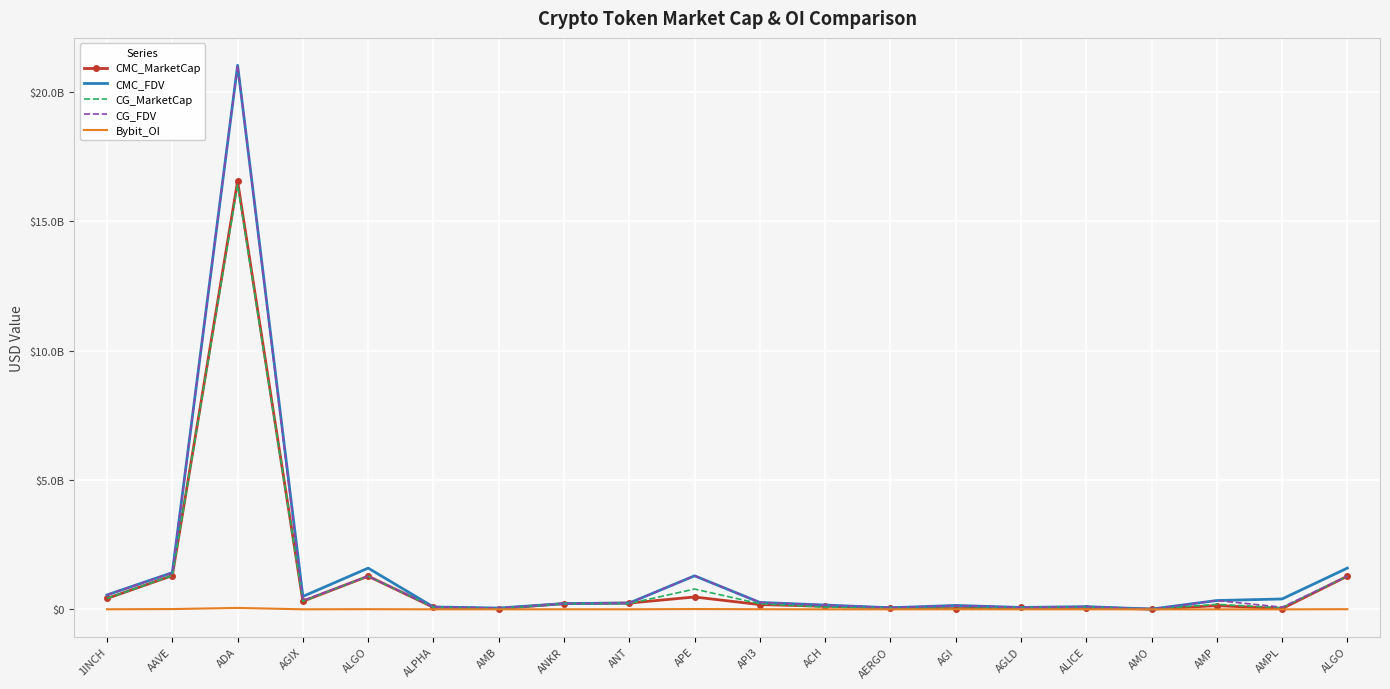

Where do CG_MarketCap and CMC_FDV first cross each other?

AMB and ANKR